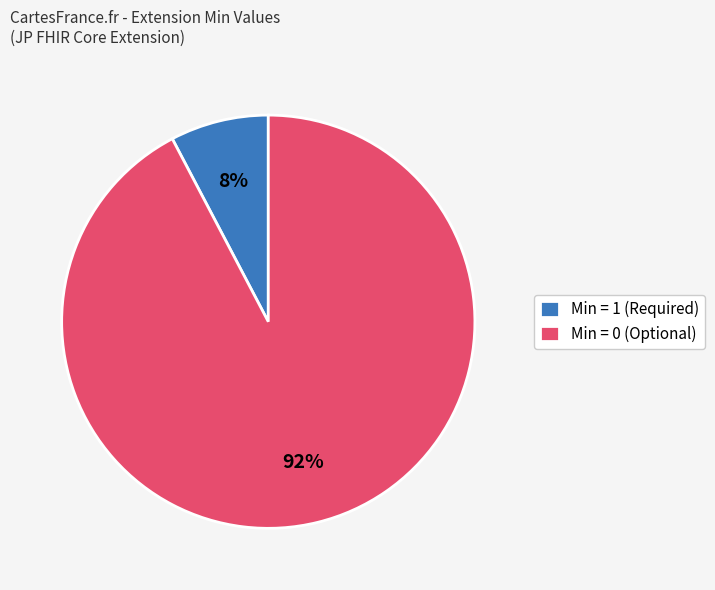

Is there any slice that represents more than half of the pie?

Yes